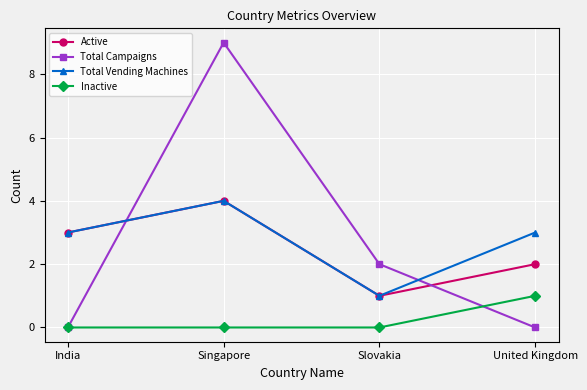

What is the label of the 3rd point from the left?

Slovakia